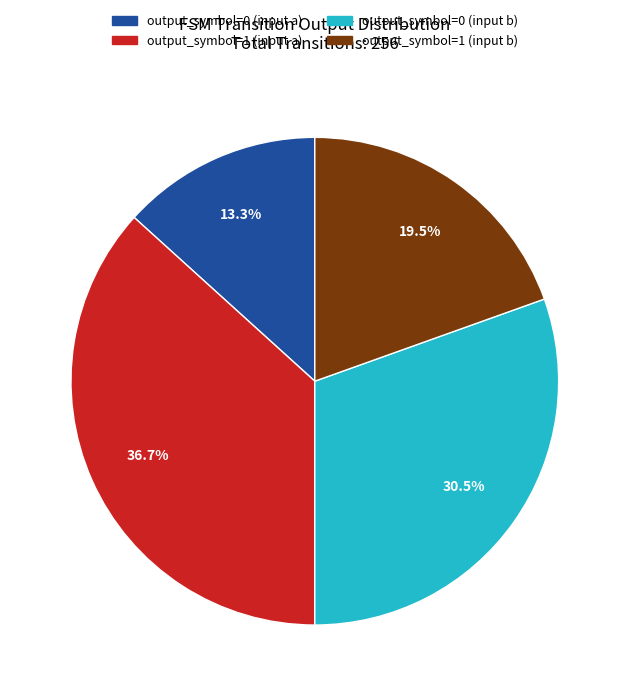

Does output_symbol=0 (input a) account for over 50% of the chart?

No